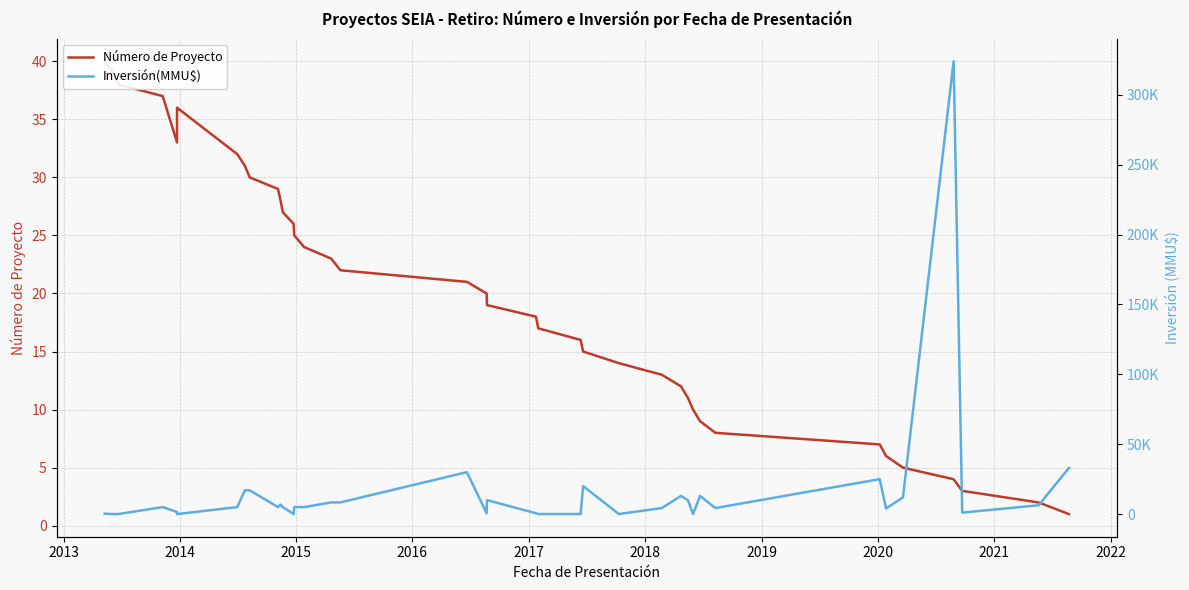

Reading left to right, what are all the values shown in this chart?

Número de Proyecto: 40	39	38	37	33	34	35	36	32	31	30	29	28	27	26	25	24	23	22	21	20	19	18	17	16	15	14	13	12	11	10	9	8	7	6	5	4	3	2	1
Inversión(MMU$): 250	0	0	5000	1500	1200	540	0	5000	17000	17000	5000	6750	5000	10	5000	5000	8350	8365	30000	600	10000	600	37	37	20000	42	4300	13000	9903	40	13000	4300	25000	4000	12000	324020	1032	6310	33000